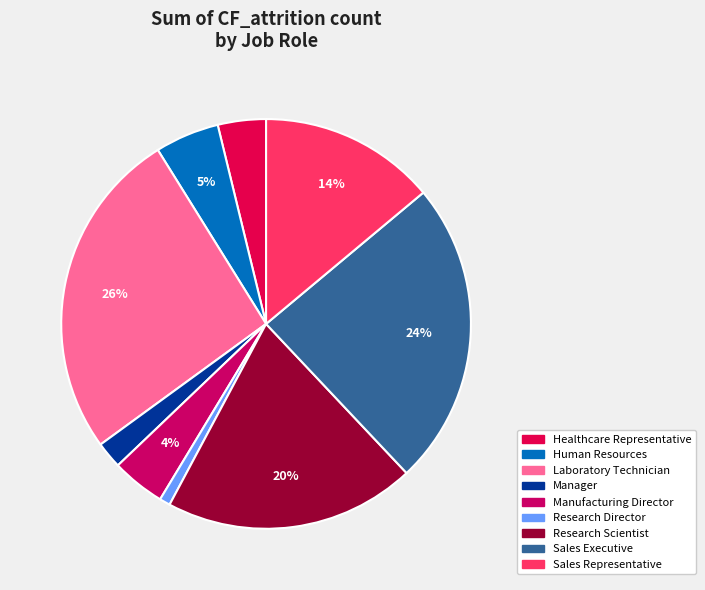

Is there any slice that represents more than half of the pie?

No